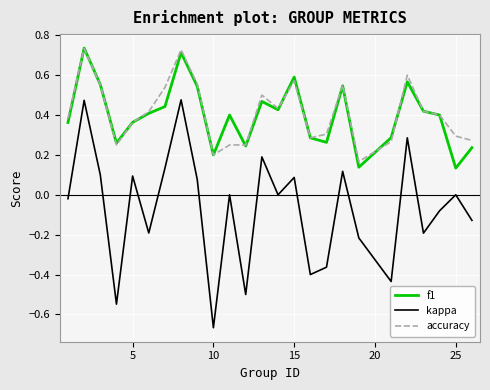

Which series has the widest spread of values?

kappa